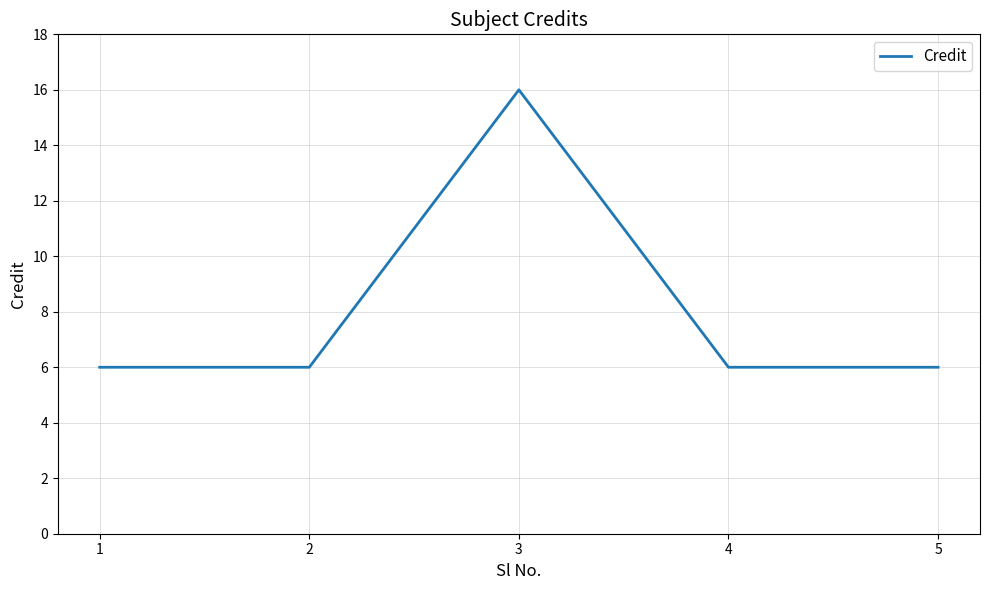

The value at 2 is 6. True or false?

True